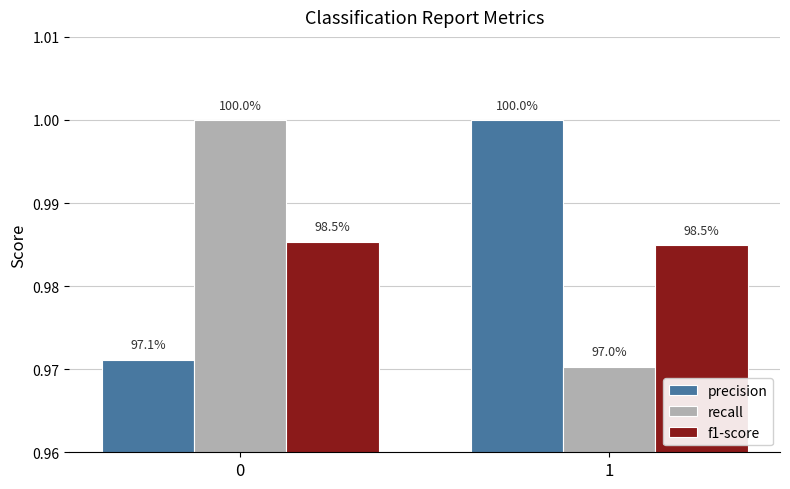

What is the sum of all f1-score values?

2.0